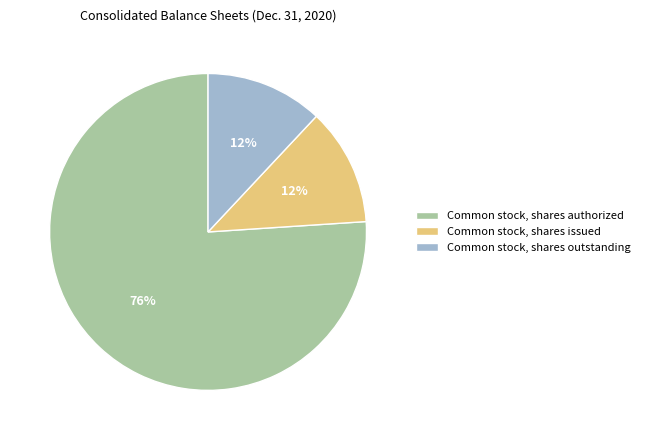

How many slices are in this pie chart?

3